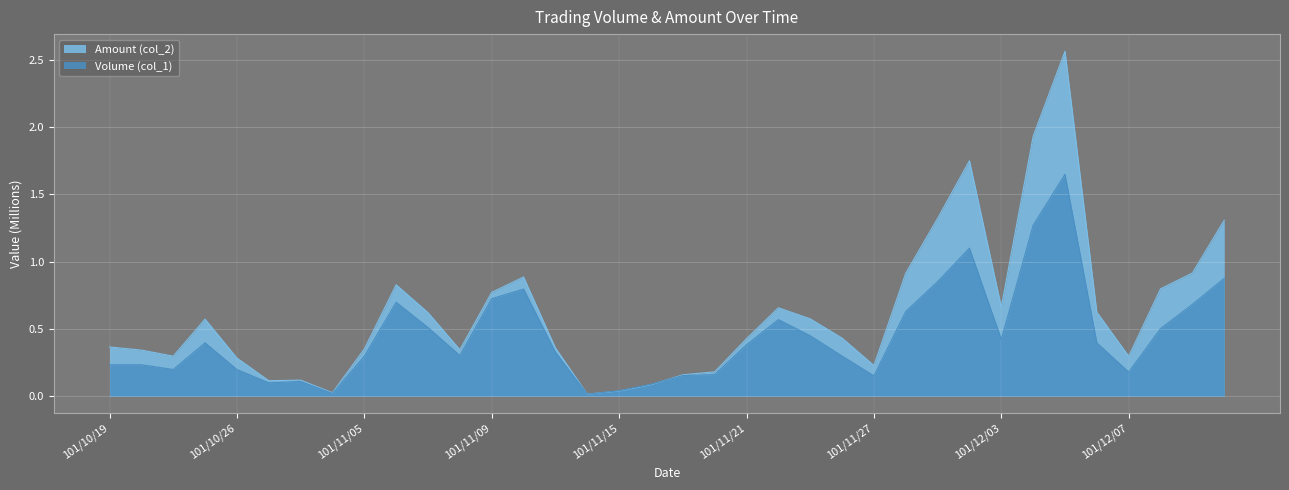

How many interior local valleys does the Volume (col_1) series have?

8